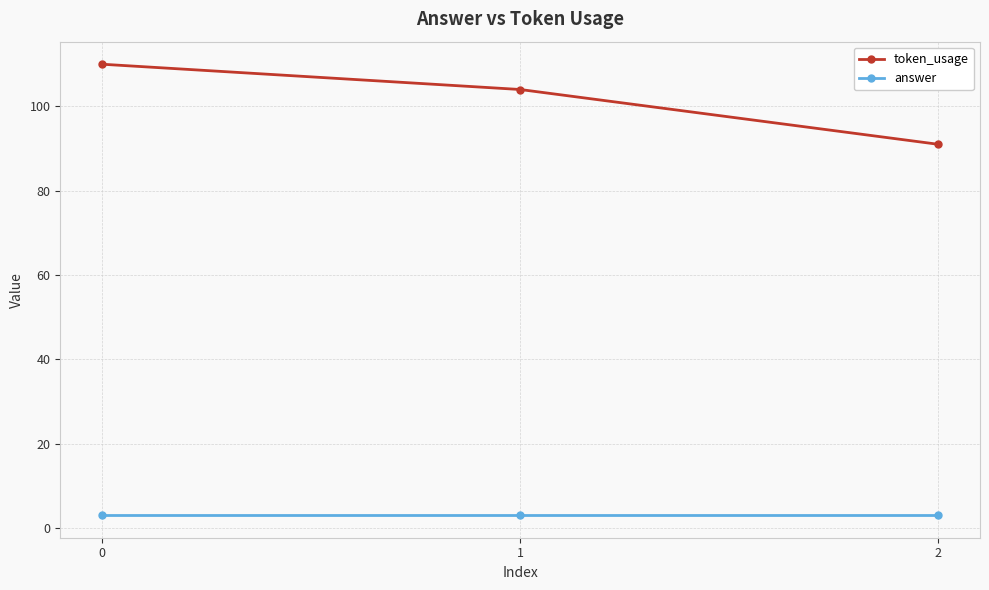

What is the value of the token_usage point at the 3rd from the left?

91